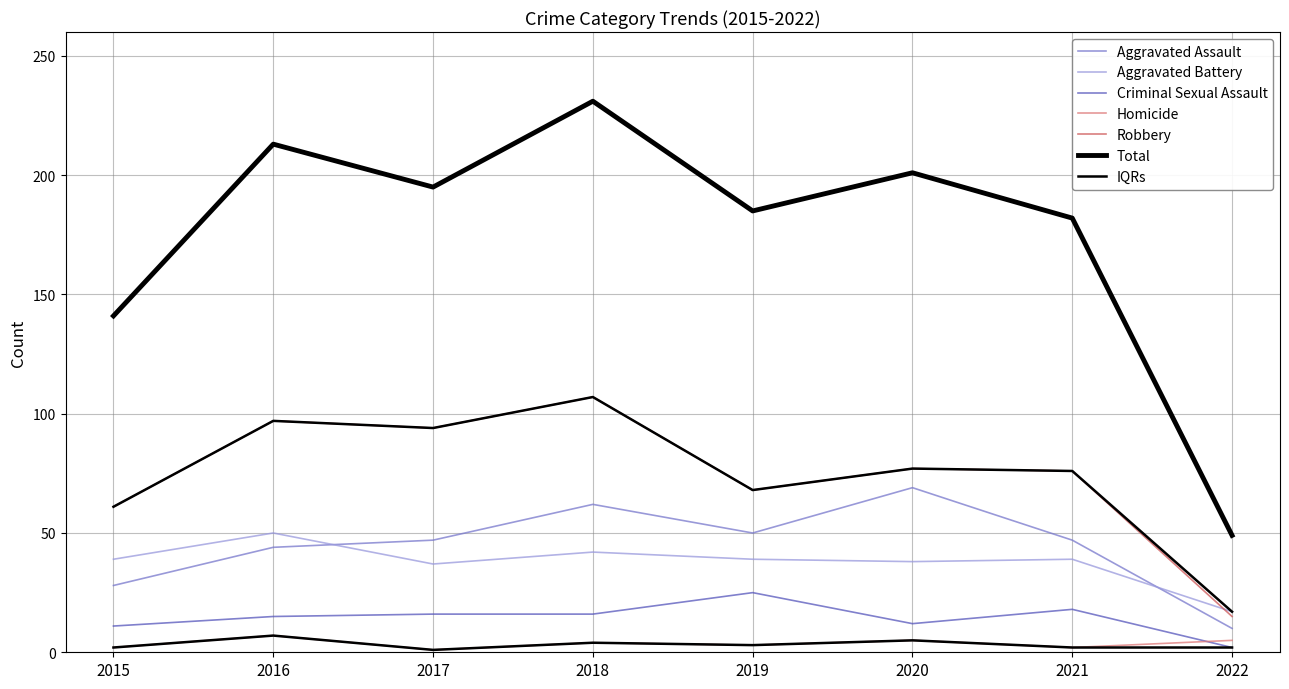

The value of Robbery at 2016 is 52. True or false?

False